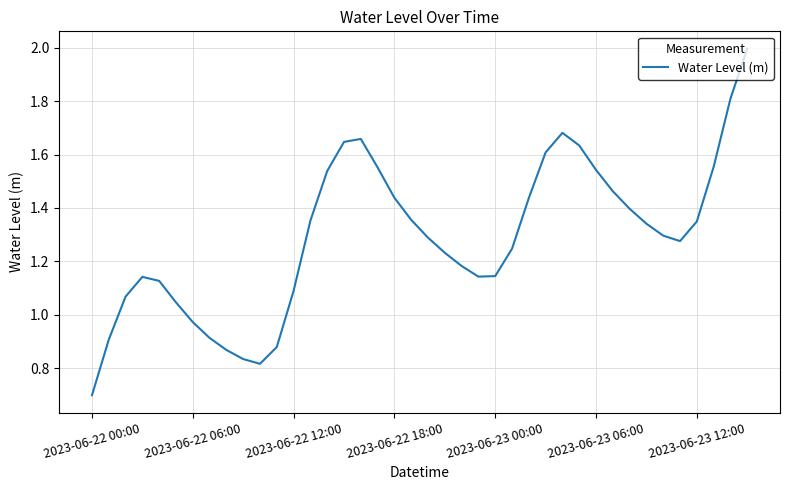

True or false: the data has more than 1 interior local peaks.

True